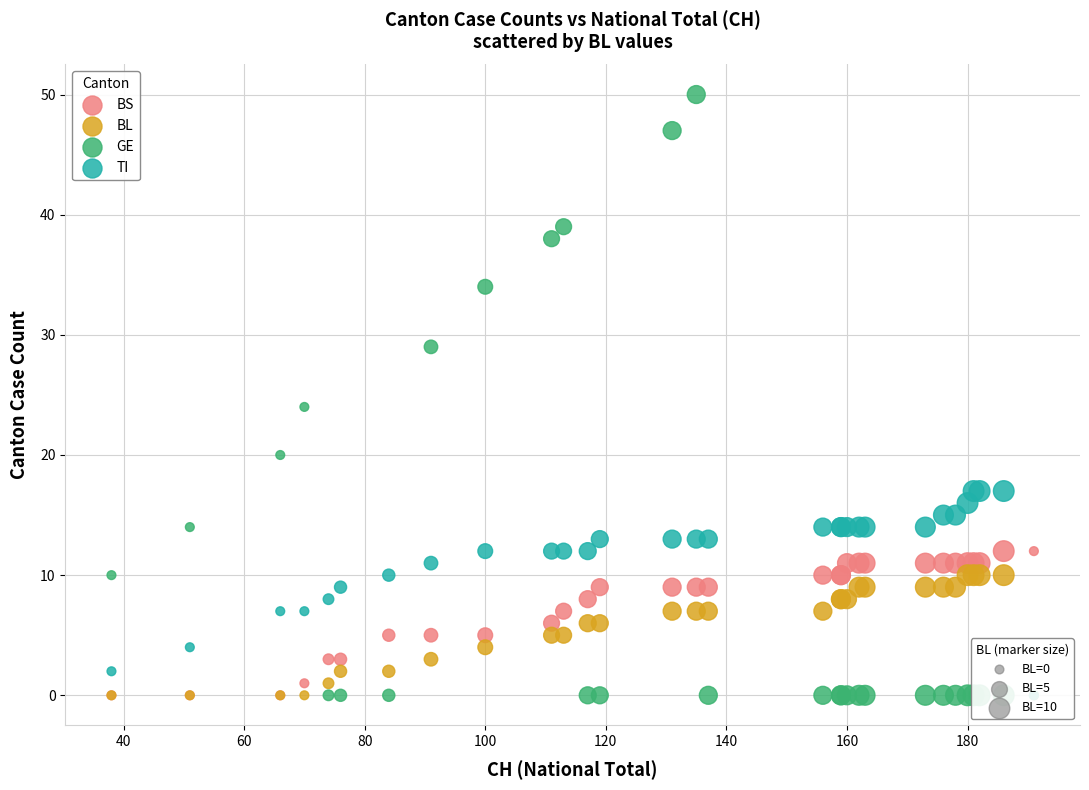

Across all series, what Y value is closest to 25?

24